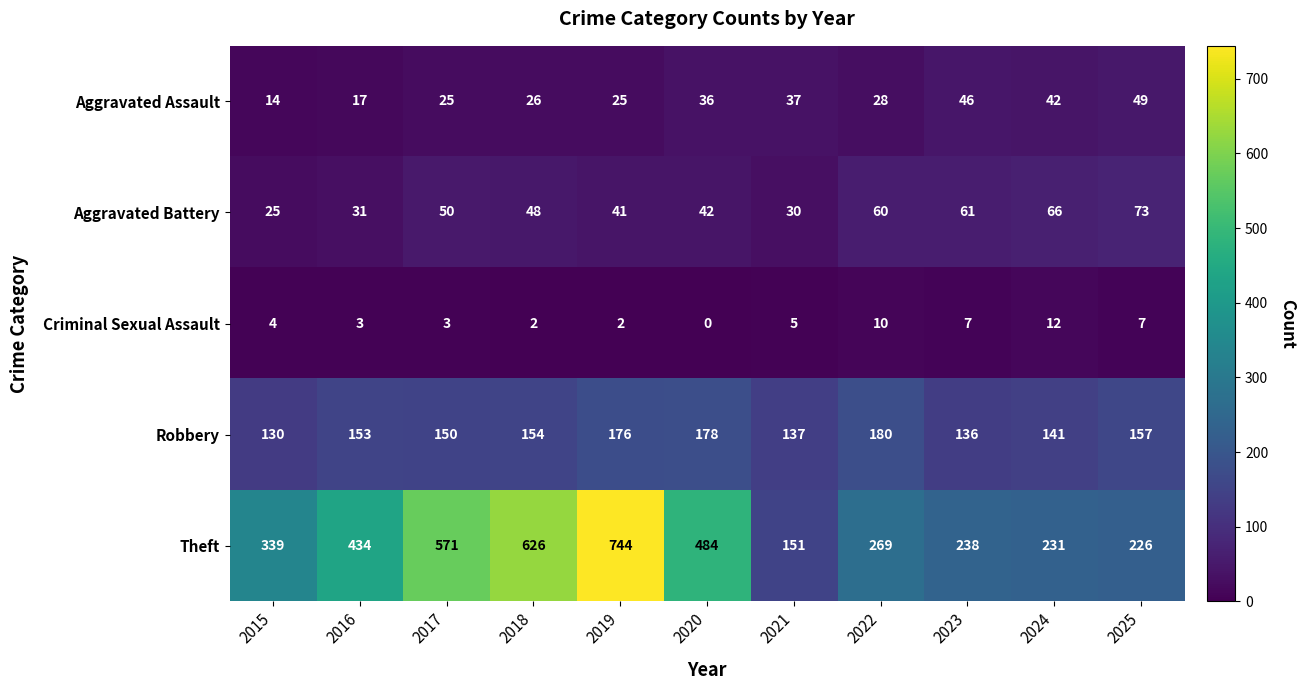

Which category has the highest value across all series?

2019